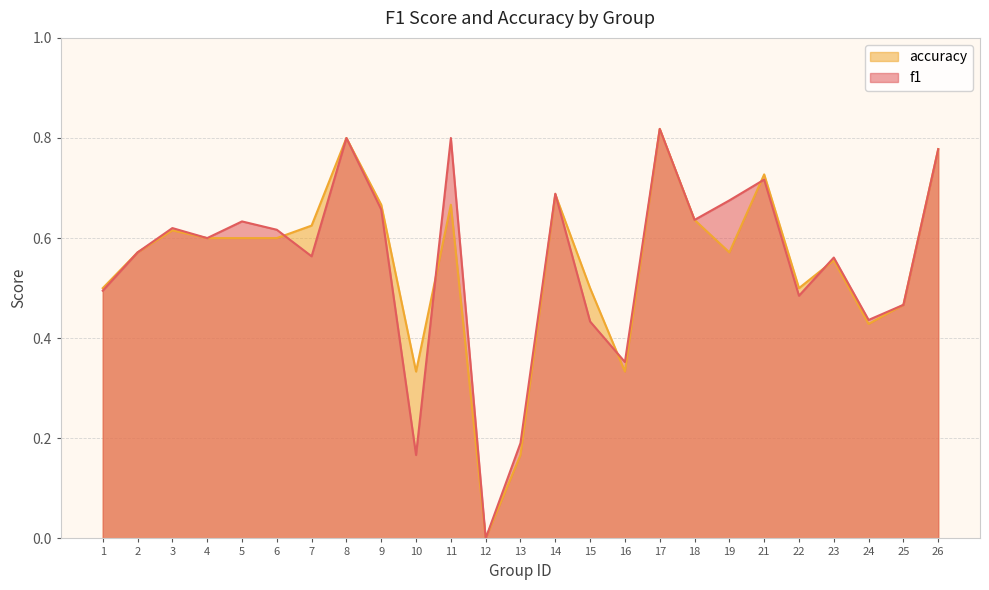

How many data points does each series have?

25